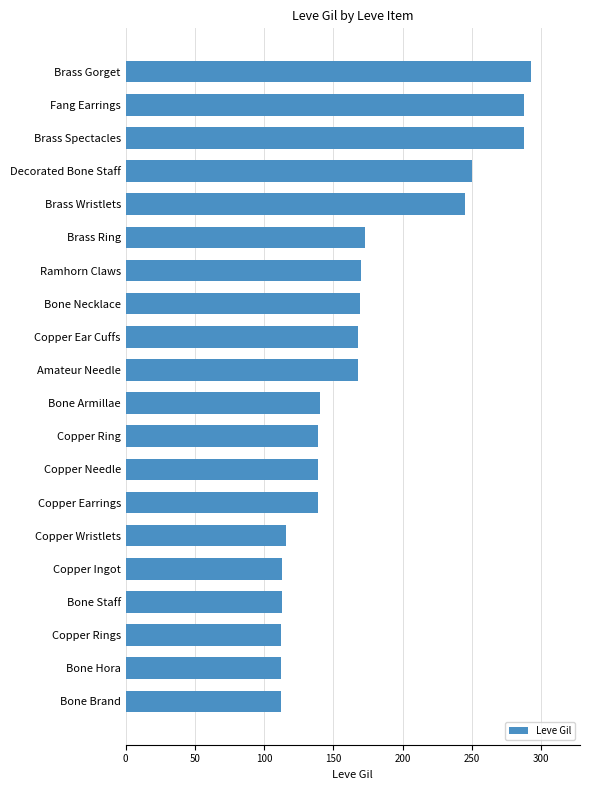

How many bars are there in total?

20